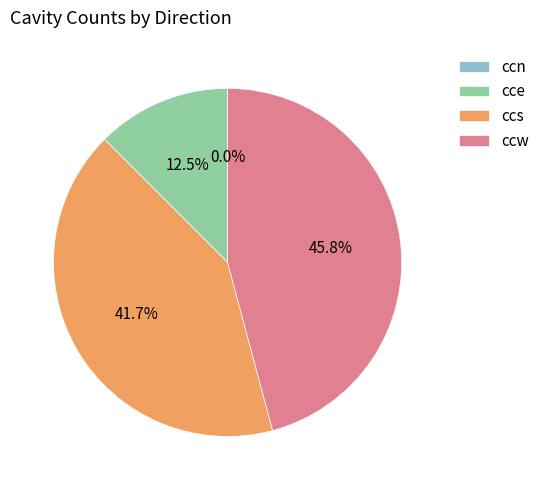

True or false: ccs accounts for 42% of the total.

True